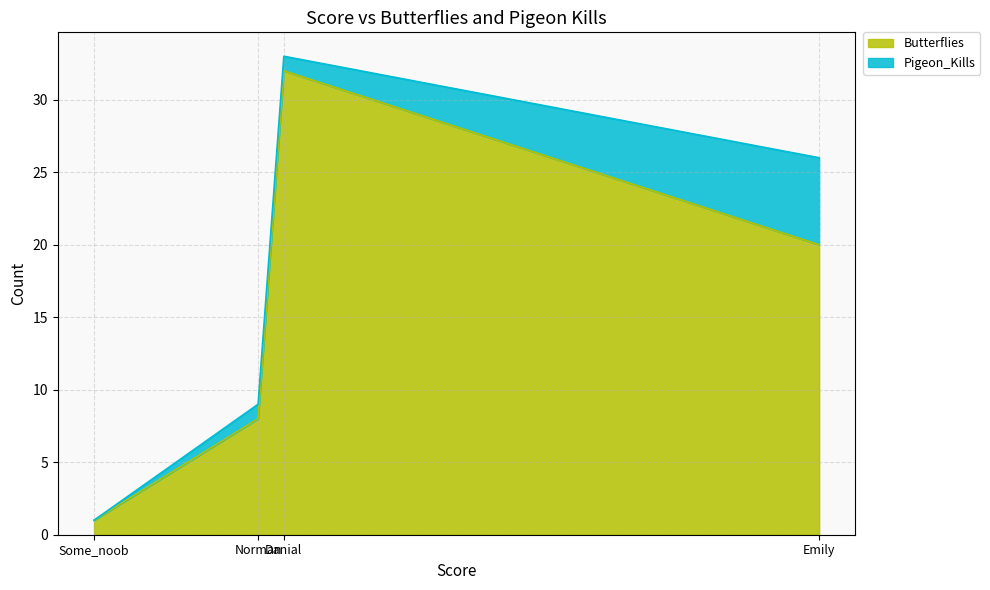

The value of Pigeon_Kills at Norman is 1. True or false?

True